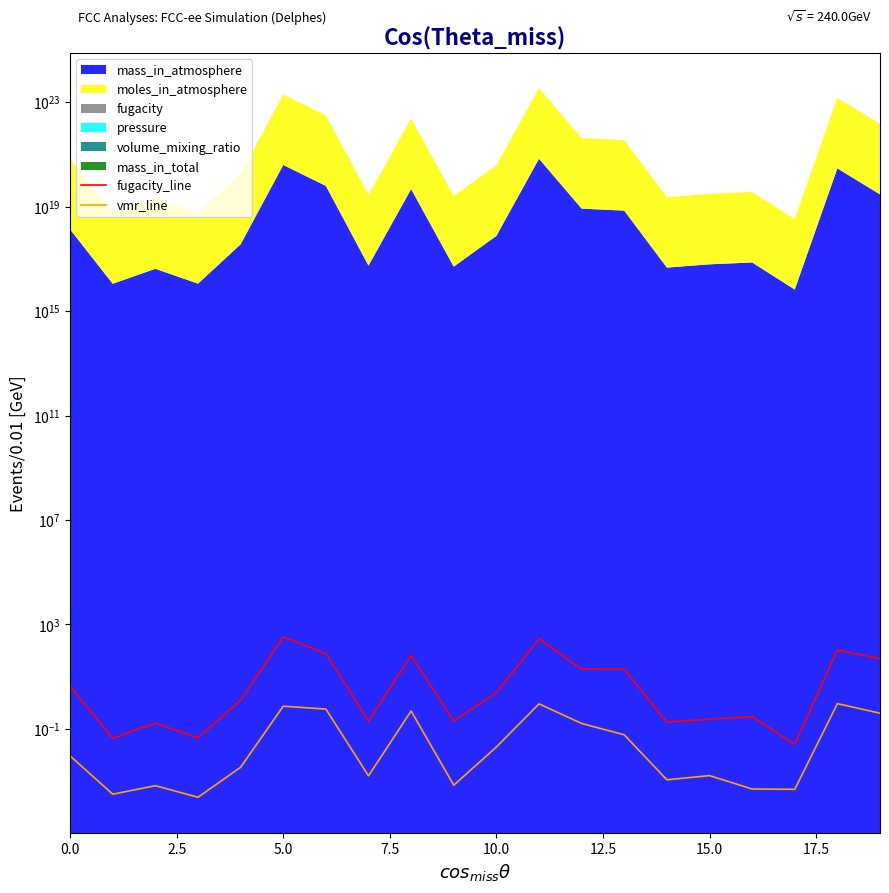

Which series has the widest spread of values?

fugacity_line